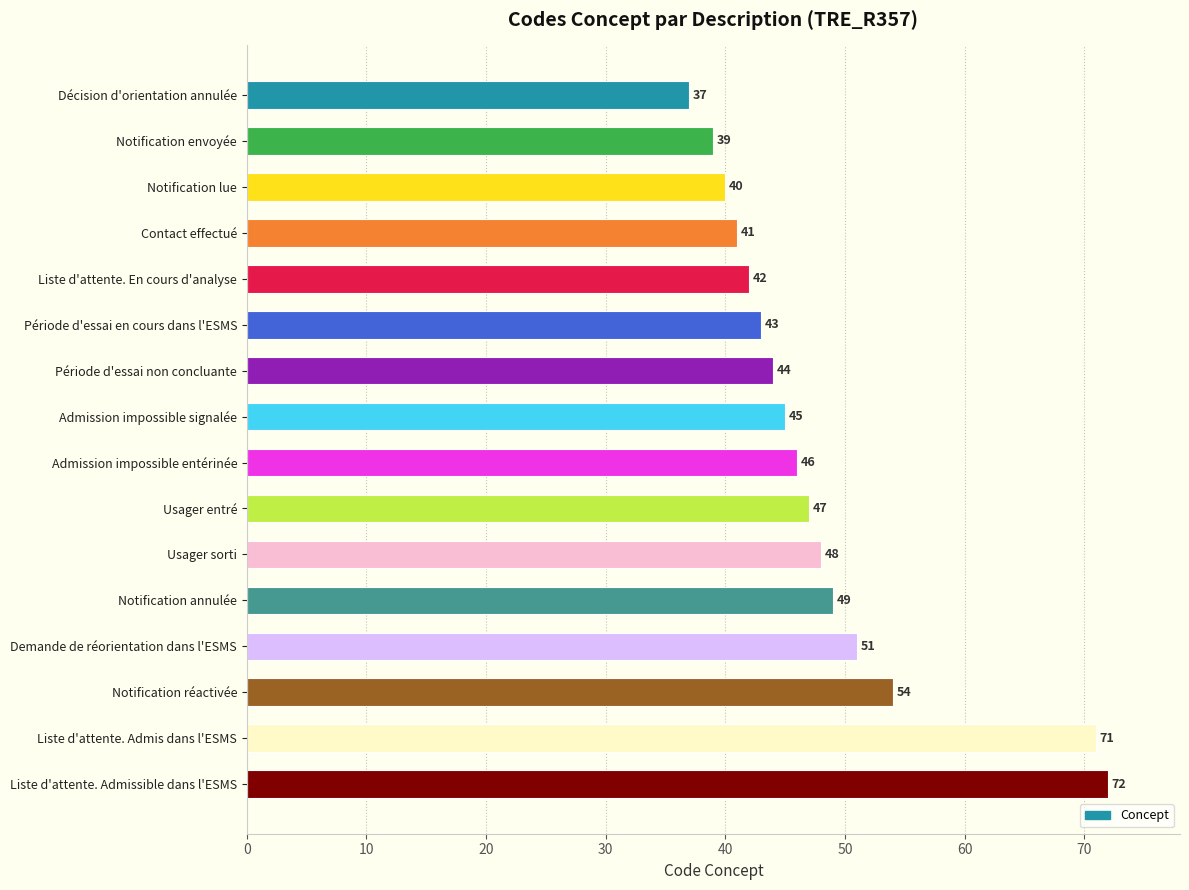

What is the label of the 13th bar from the top?

Demande de réorientation dans l'ESMS